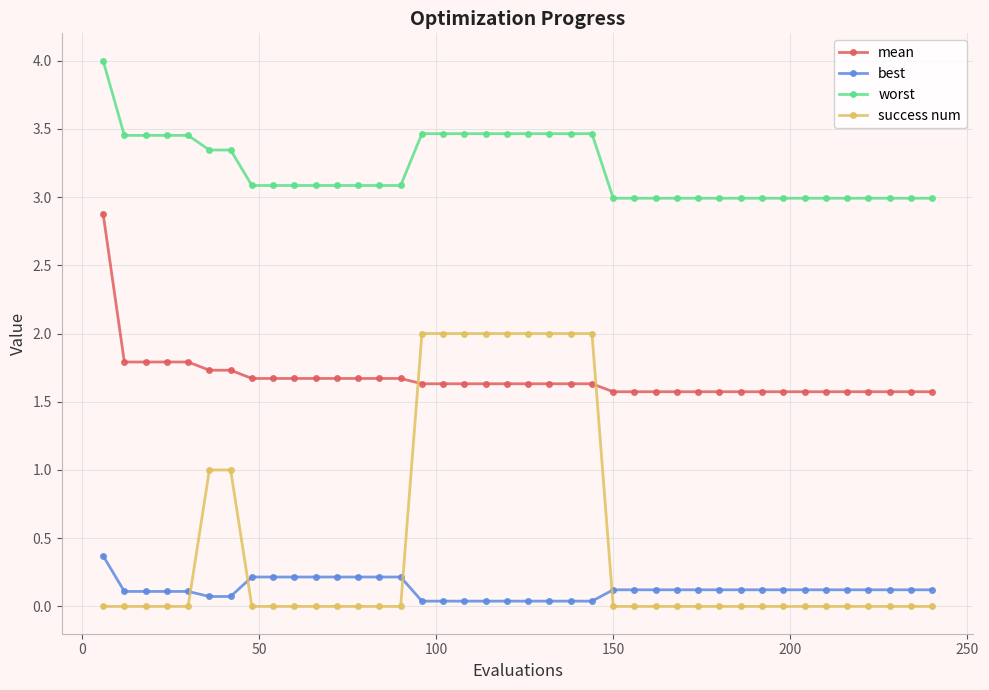

What is the average value of the worst series?

3.2